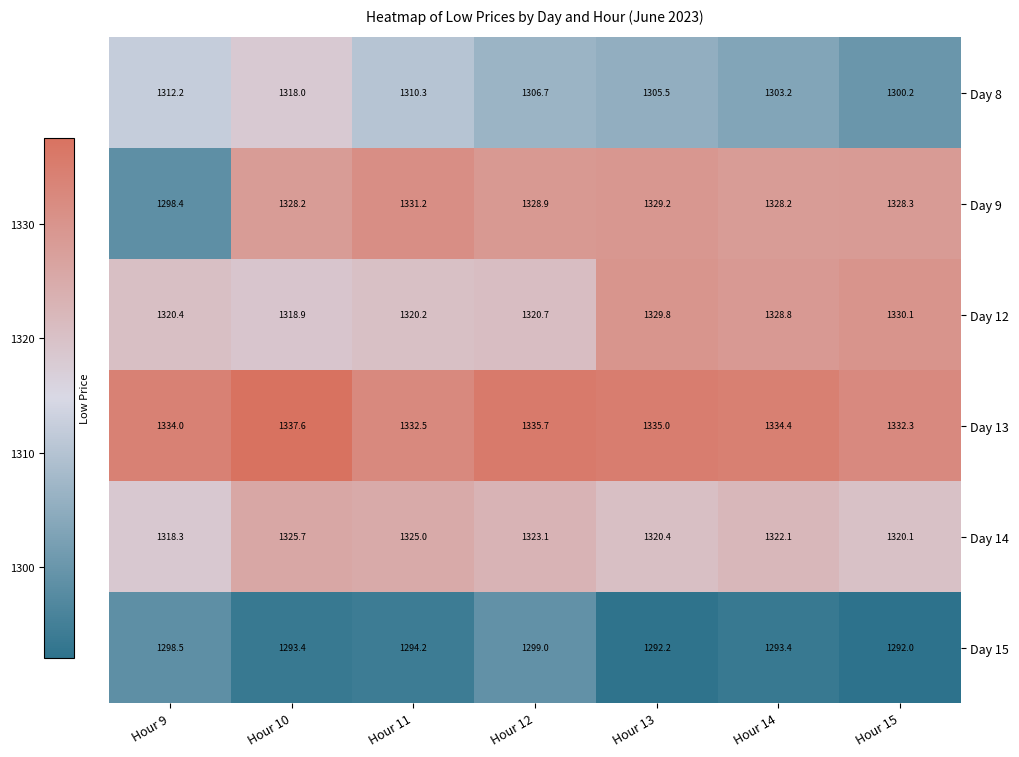

At Hour 14, list the series in order from smallest to largest.

Day 15, Day 8, Day 14, Day 9, Day 12, Day 13